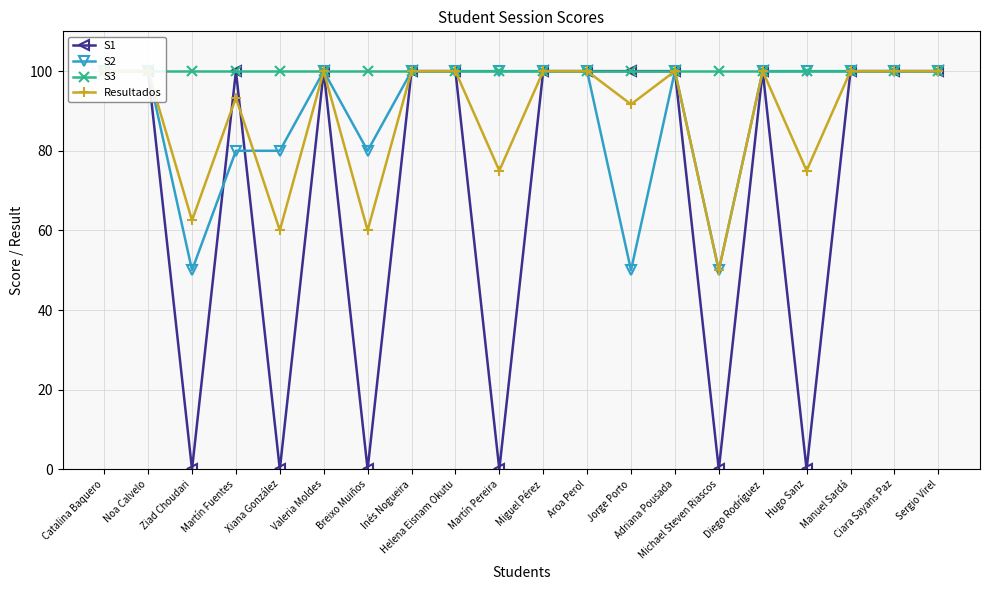

True or false: S3 has a value of 100.0 at Breixo Muiños.

True